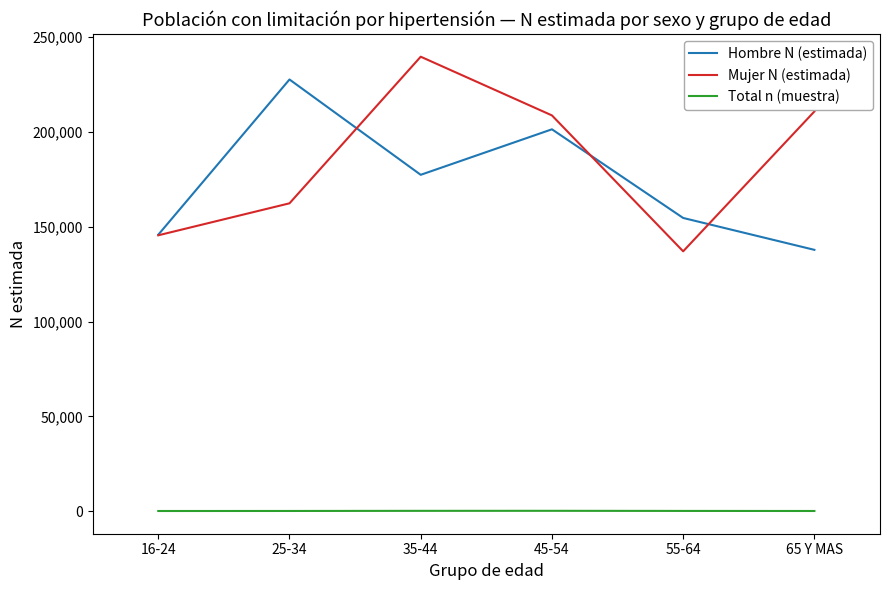

How many lines are shown in the chart?

3